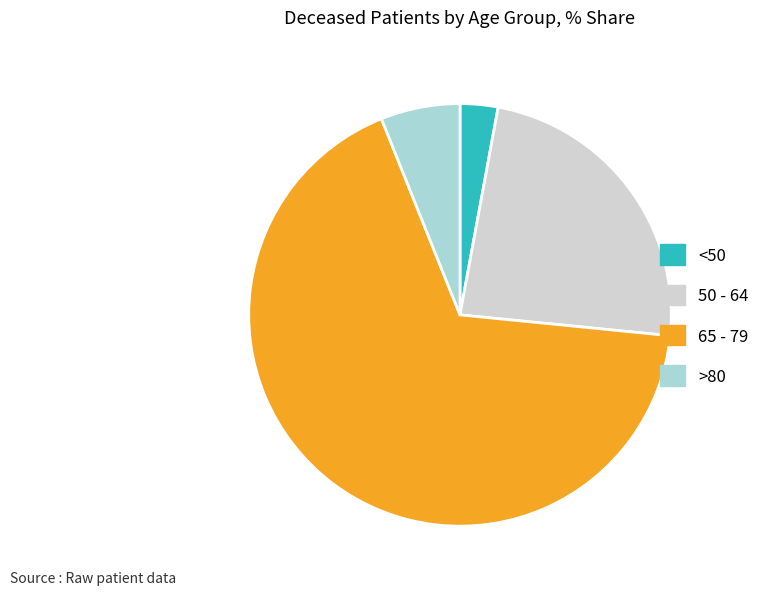

Is there any slice that represents more than half of the pie?

Yes